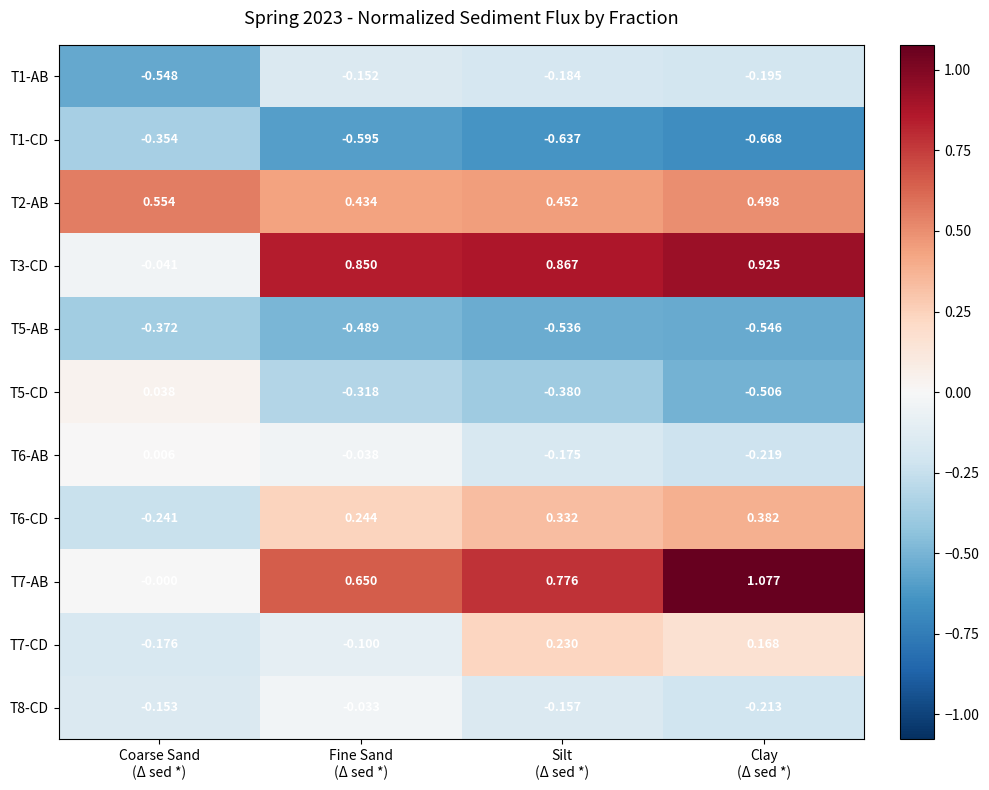

At which category is the sum across all series the highest?

Clay
(Δ sed *)